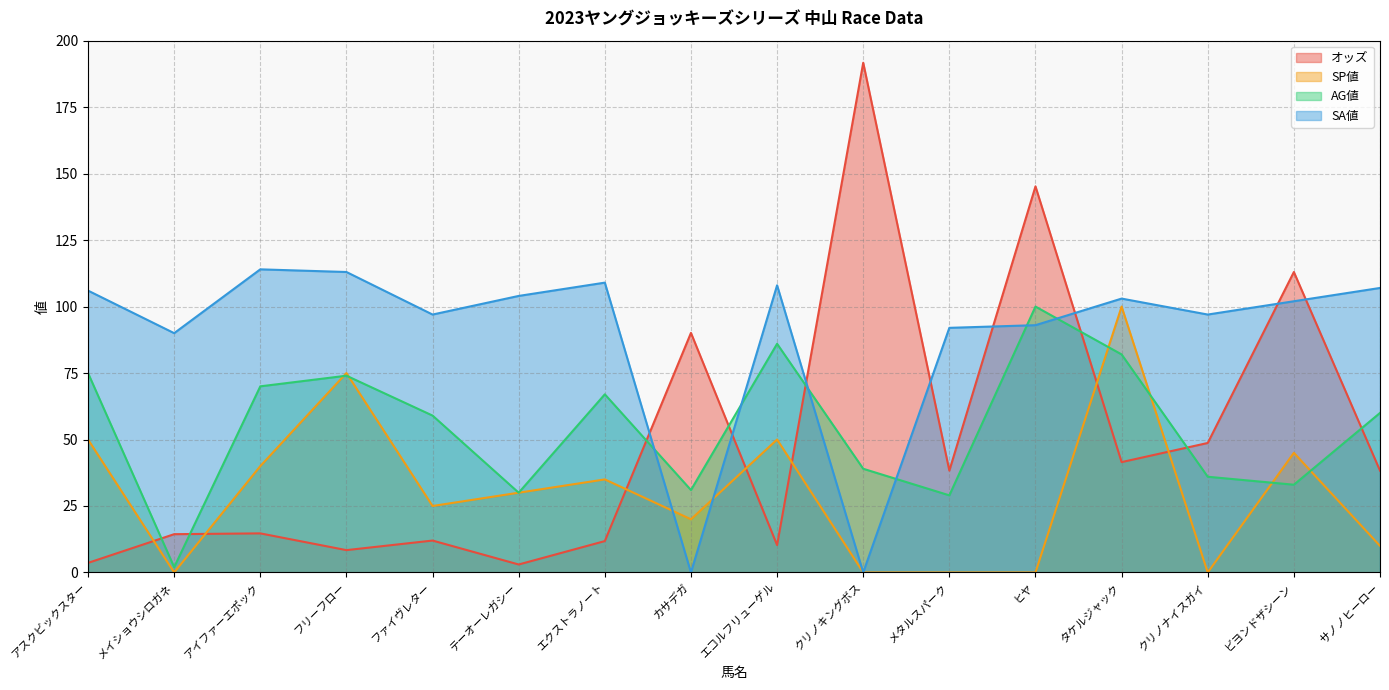

How many lines are shown in the chart?

4